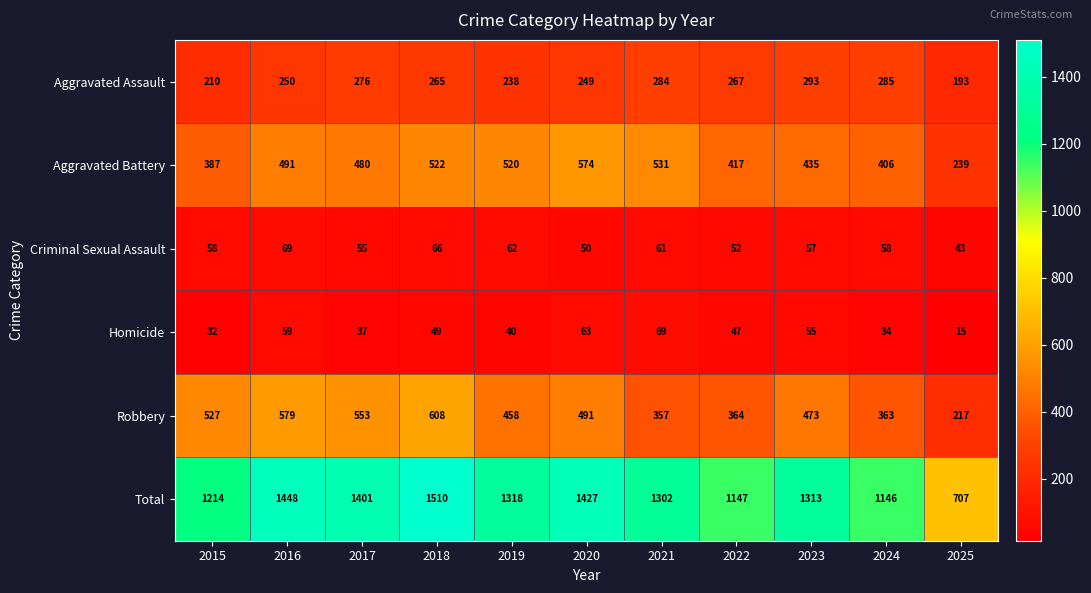

The Aggravated Assault series shows 154 at 2017. True or false?

False